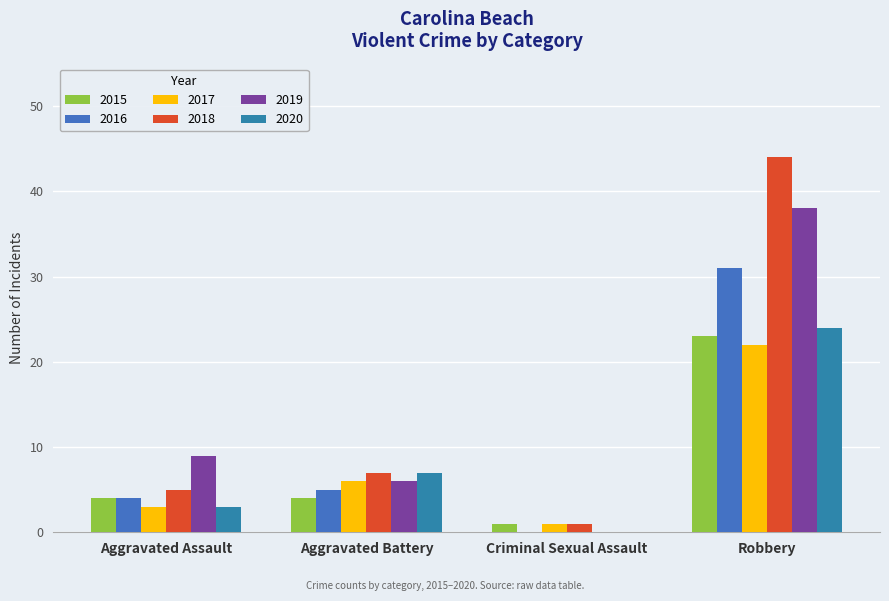

Reading right to left, what are all the values shown in this chart?

2015: 23	1	4	4
2016: 31	0	5	4
2017: 22	1	6	3
2018: 44	1	7	5
2019: 38	0	6	9
2020: 24	0	7	3